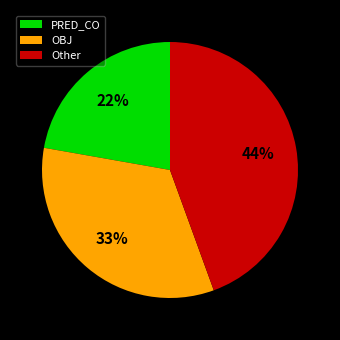

How many segments does this pie chart have?

3